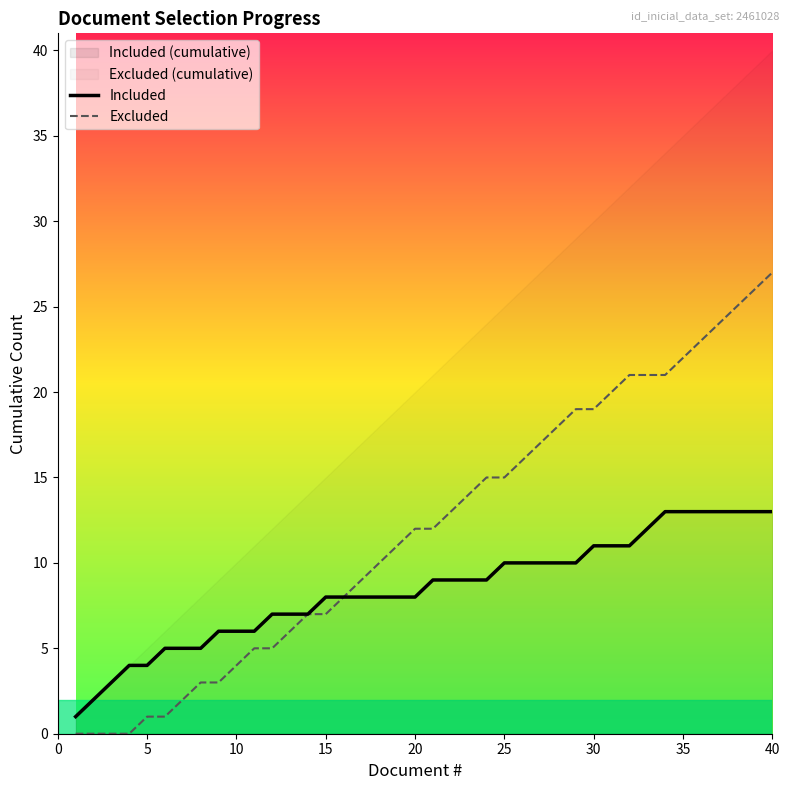

List the series in order of their peak value, lowest first.

Included, Excluded